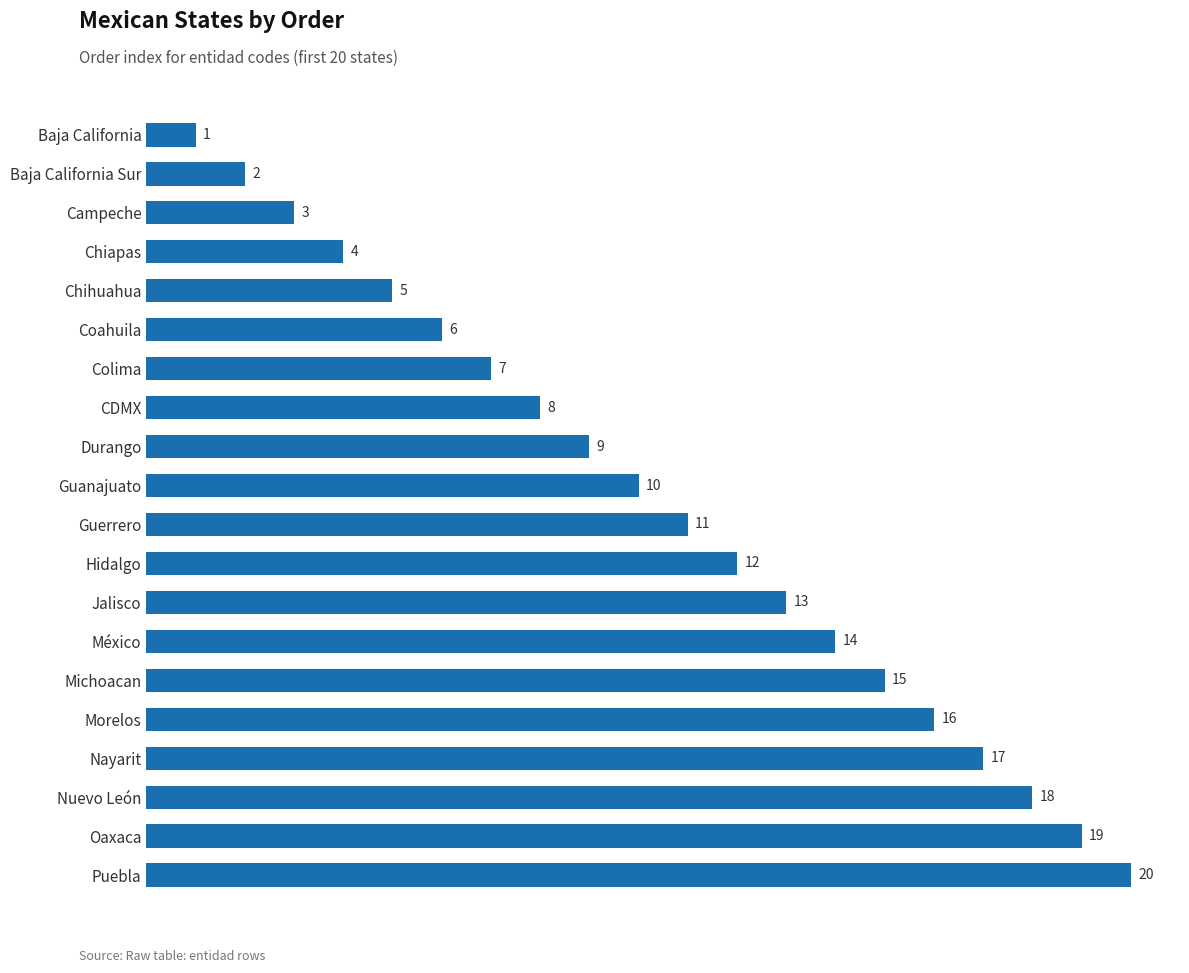

What is the maximum value shown in the chart?

20